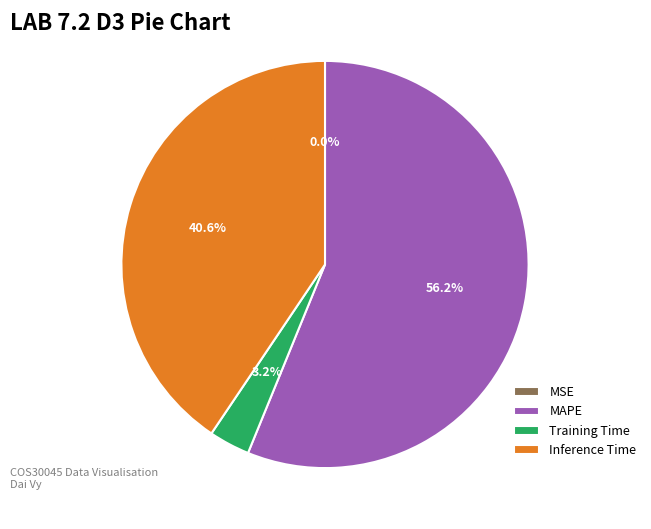

Between Training Time and Inference Time, which is larger?

Inference Time